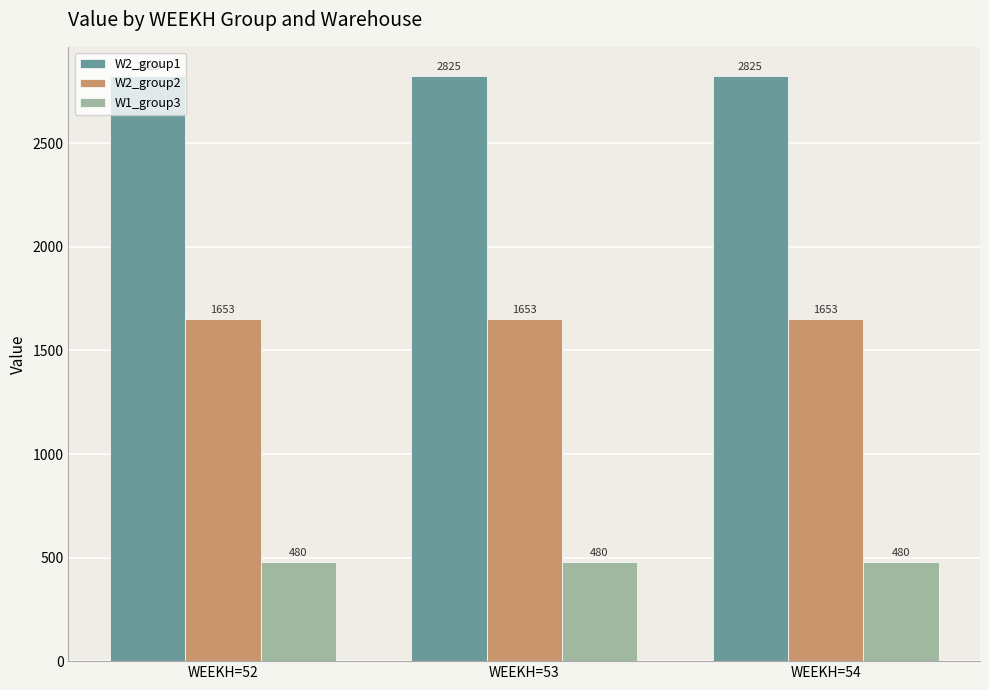

What is the maximum value for W1_group3?

480.2